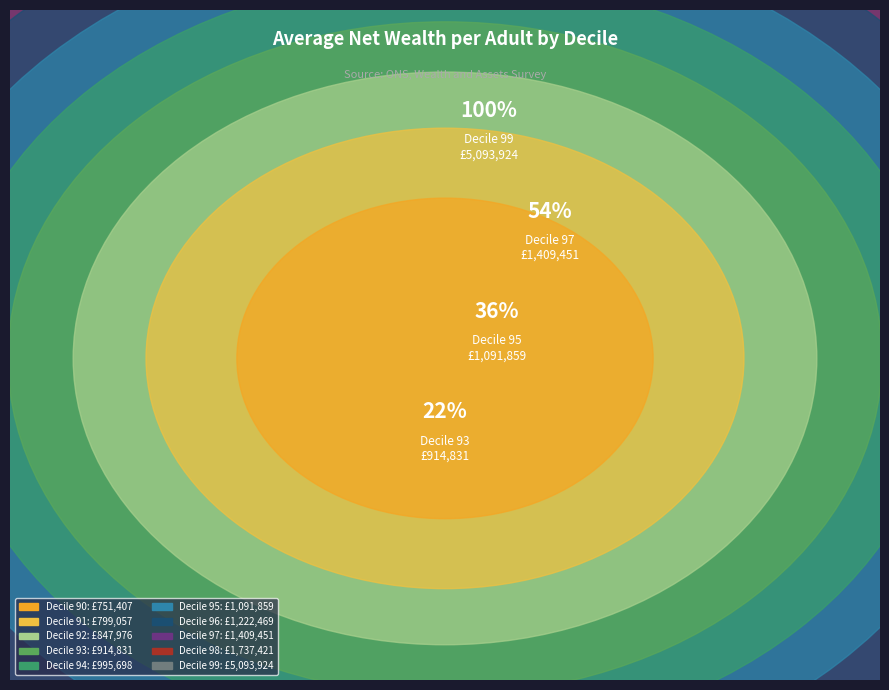

True or false: Decile 94 accounts for 7% of the total.

True